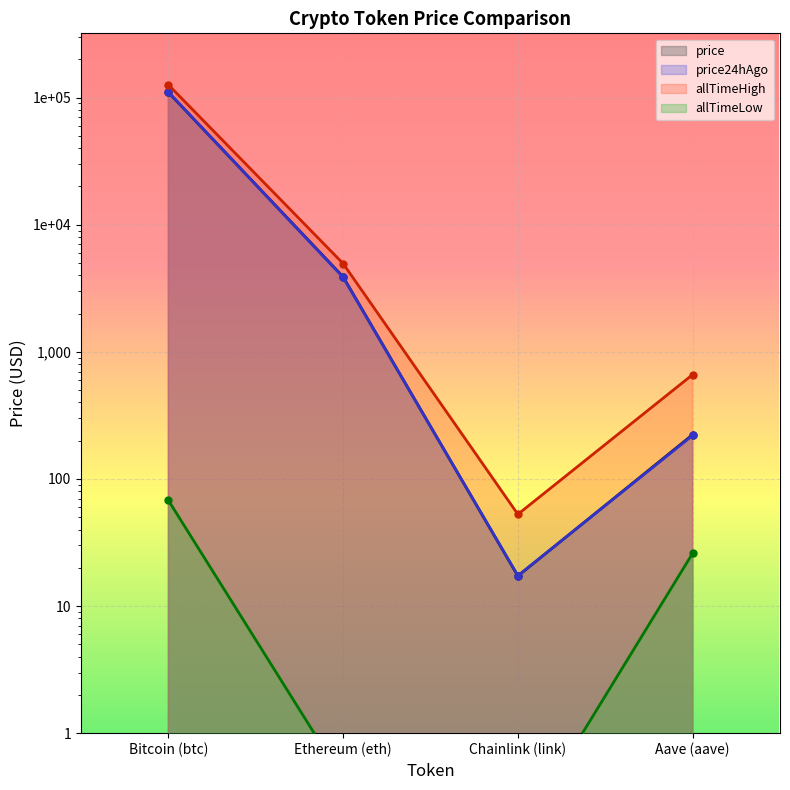

Read the allTimeHigh value at Bitcoin (btc).

126080.0